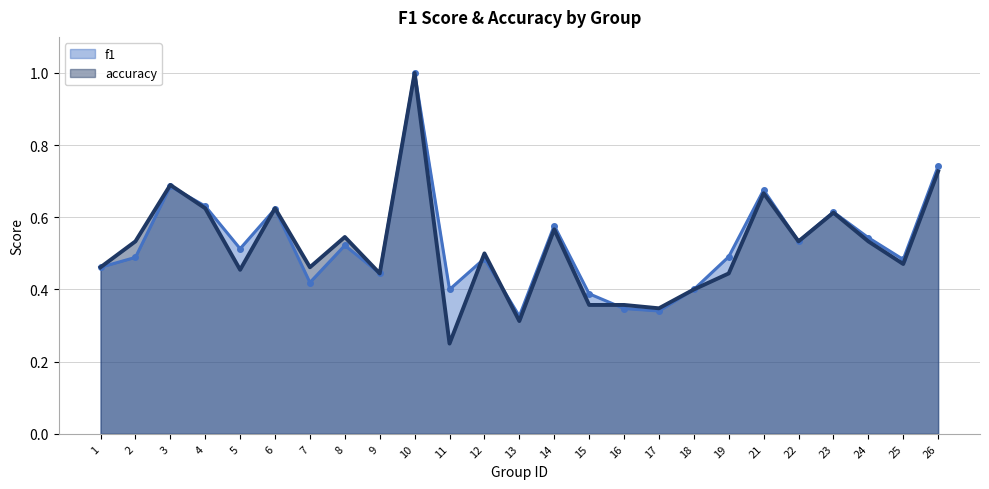

At how many categories does at least one series exceed 0?

25